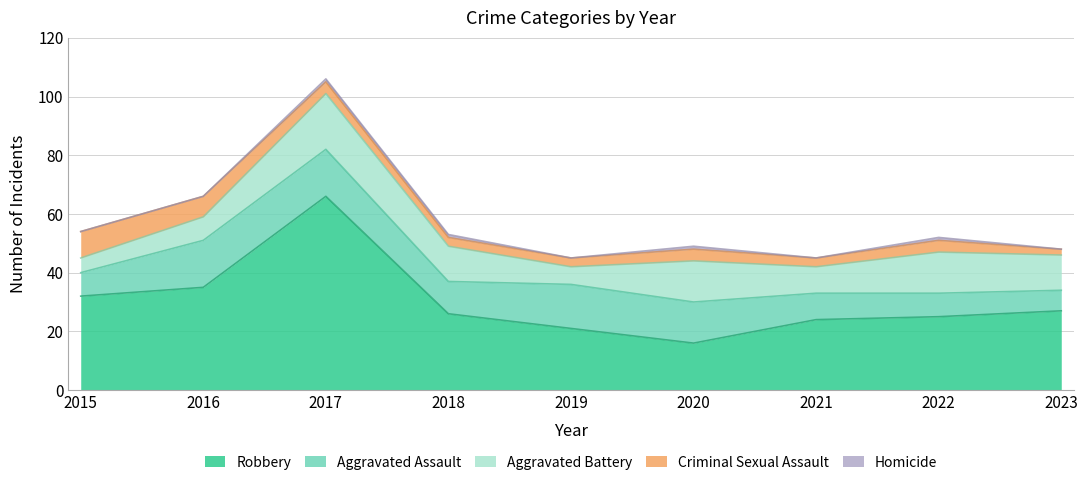

How many lines are shown in the chart?

5